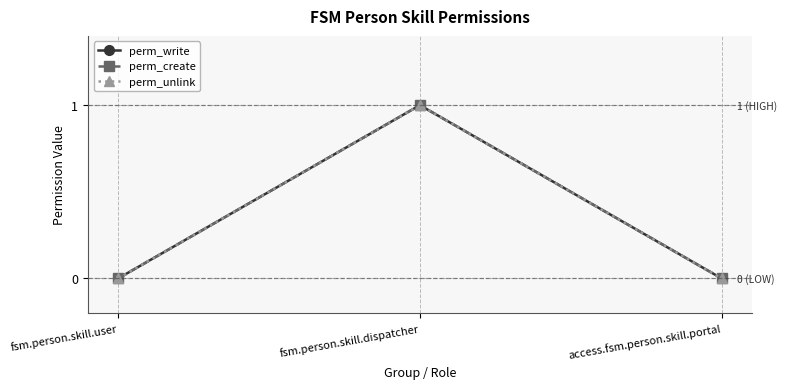

What is the difference between the maximum and minimum values in the perm_write series?

1